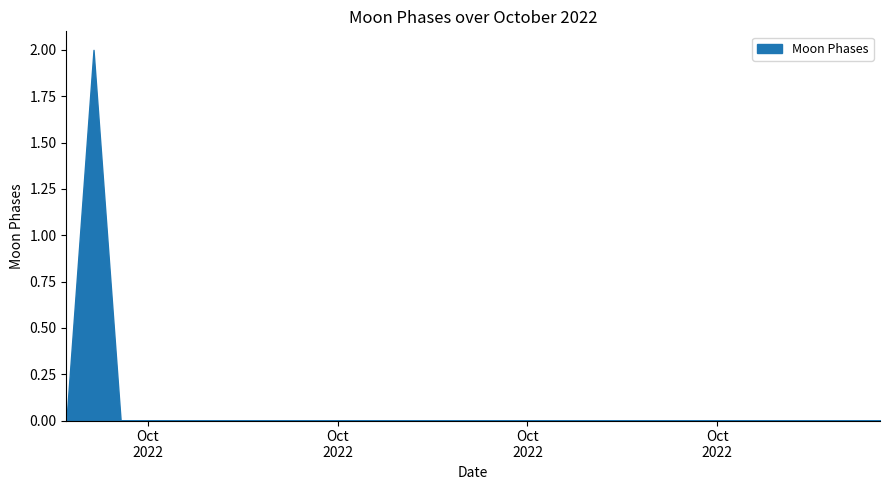

Reading left to right, transcribe all the data shown in this chart.

0=0	1=2	2=0	3=0	4=0	5=0	6=0	7=0	8=0	9=0	10=0	11=0	12=0	13=0	14=0	15=0	16=0	17=0	18=0	19=0	20=0	21=0	22=0	23=0	24=0	25=0	26=0	27=0	28=0	29=0	30=0